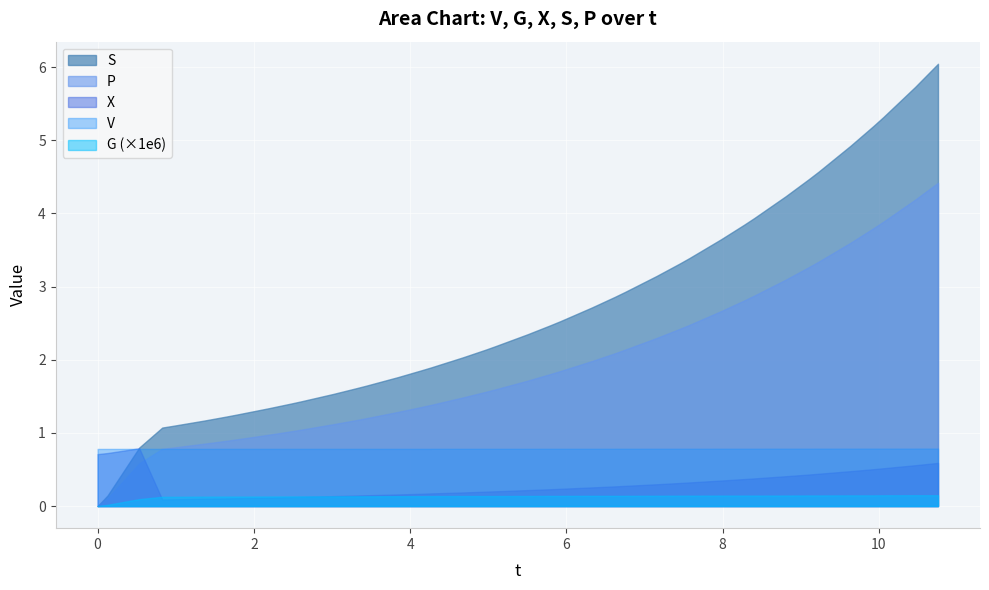

What is the average value of the X series?

0.3